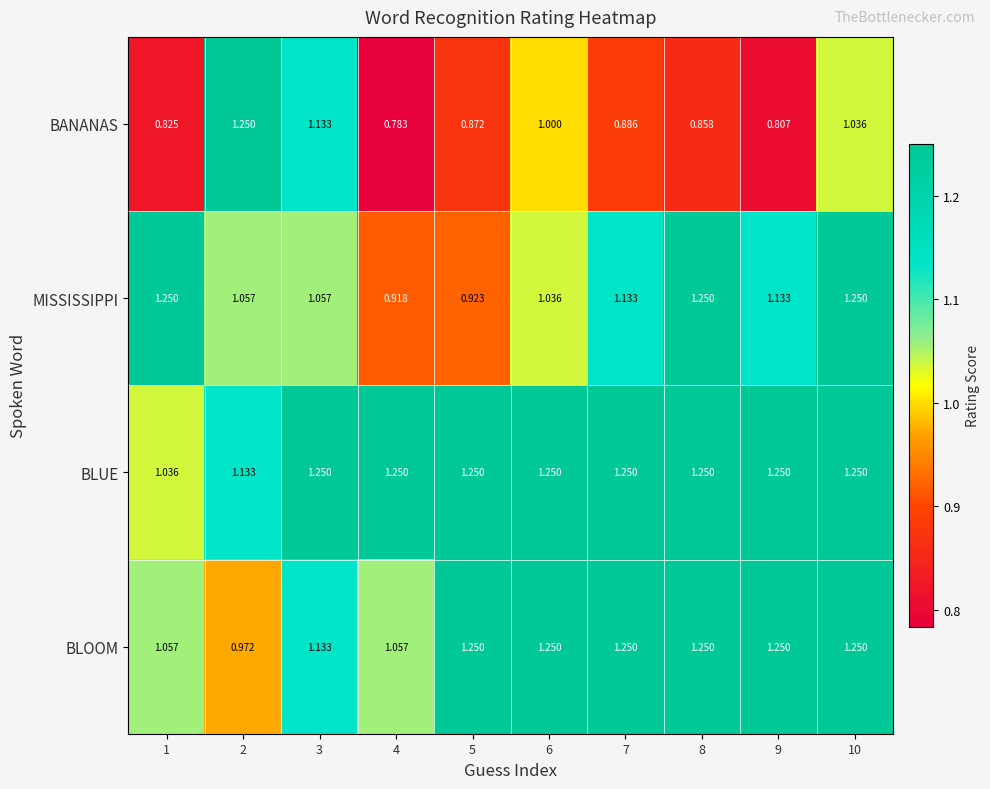

Which series has the largest total across all categories?

BLUE